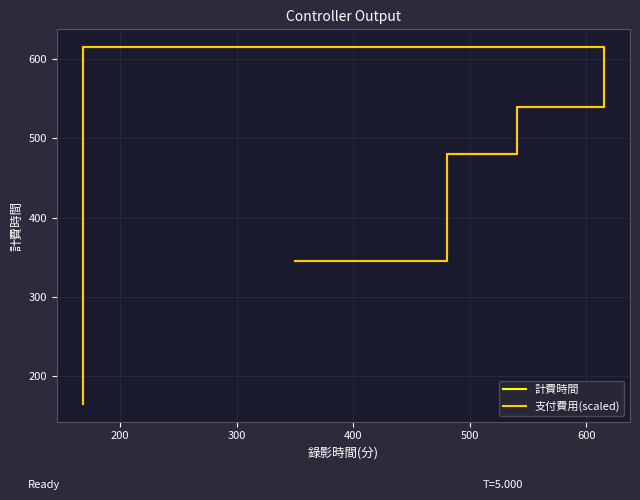

True or false: 支付費用(scaled) and 計費時間 intersect in this chart.

False